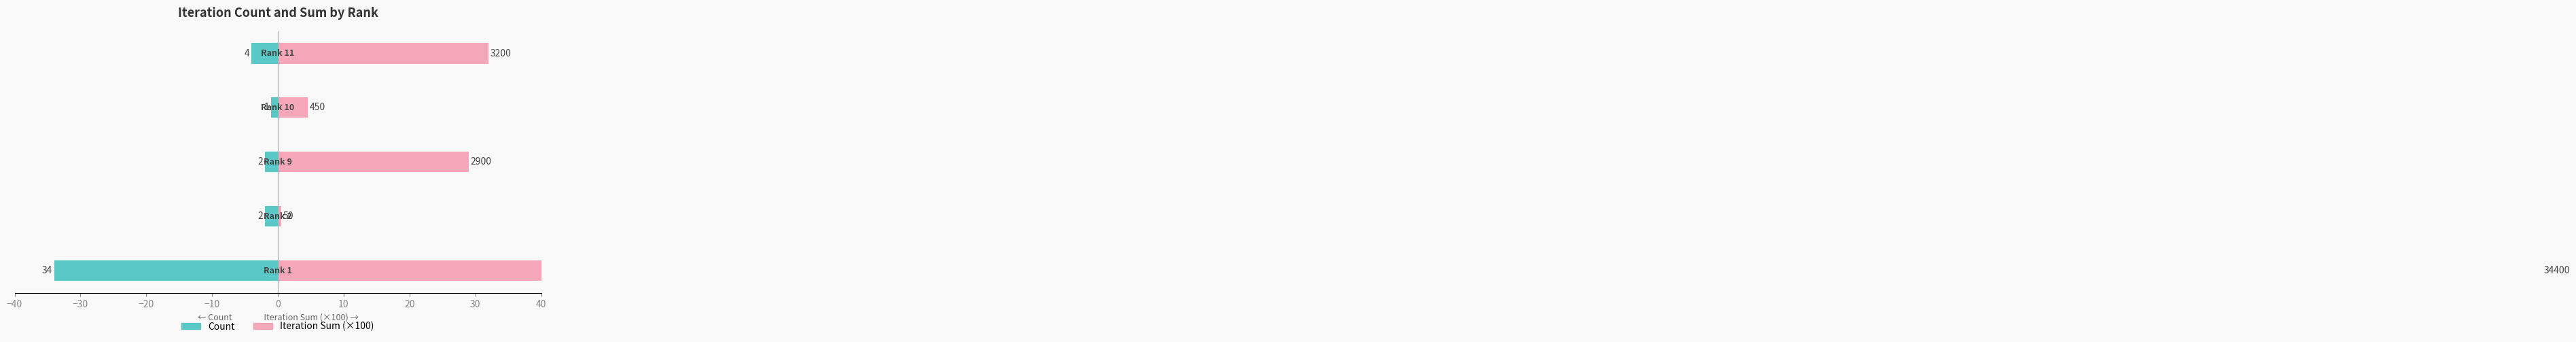

Count the number of data series in this chart.

2